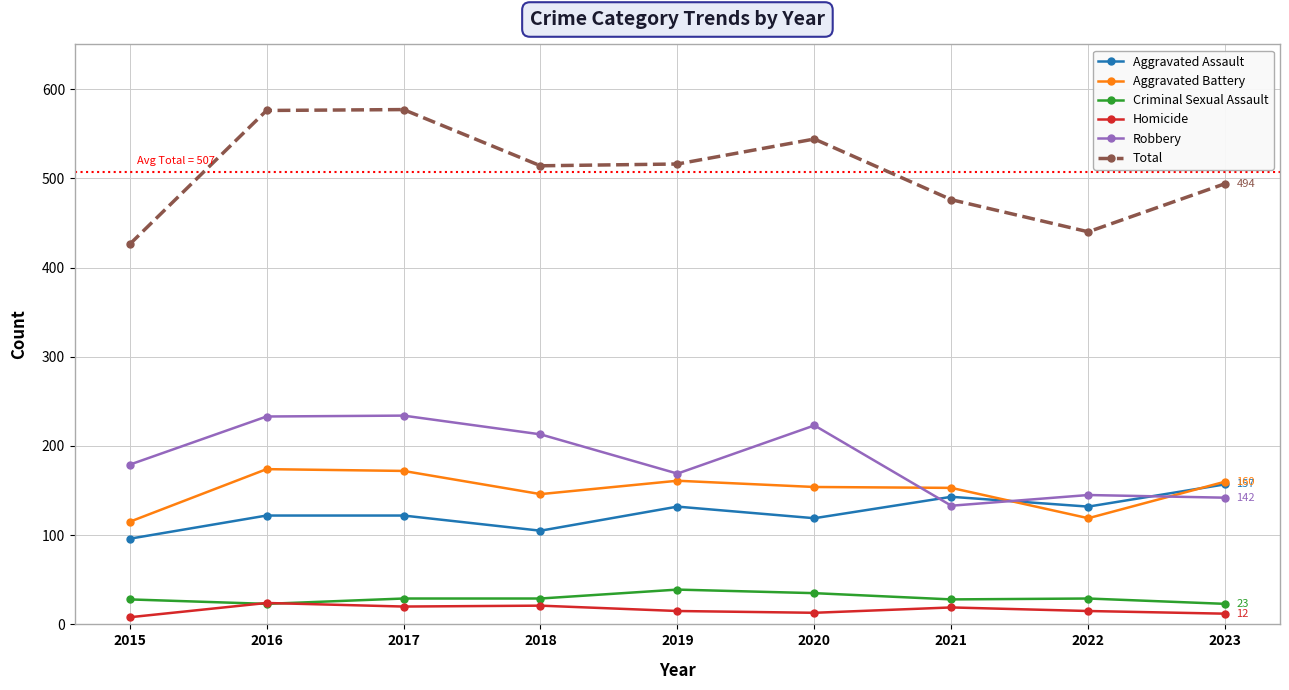

At which category does Aggravated Assault reach its first local valley?

2018